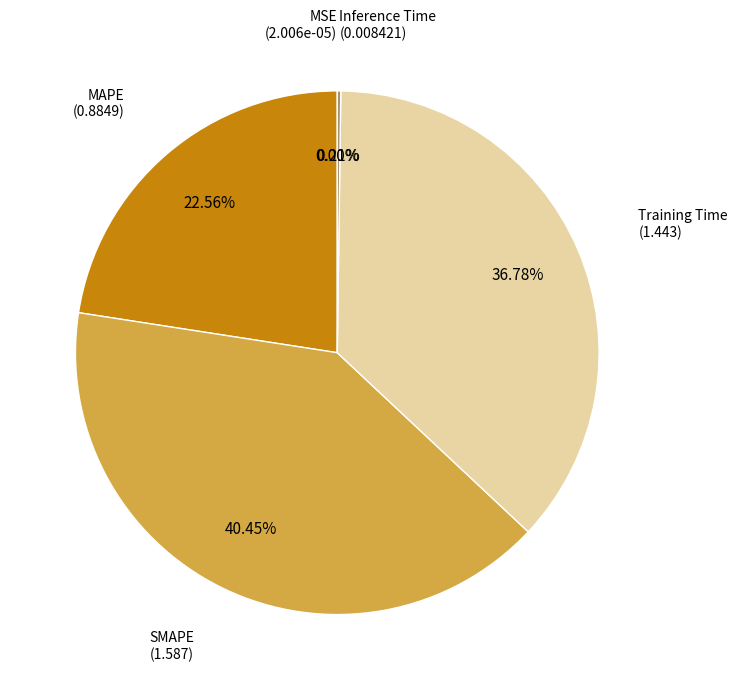

Does Training Time account for over 50% of the chart?

No